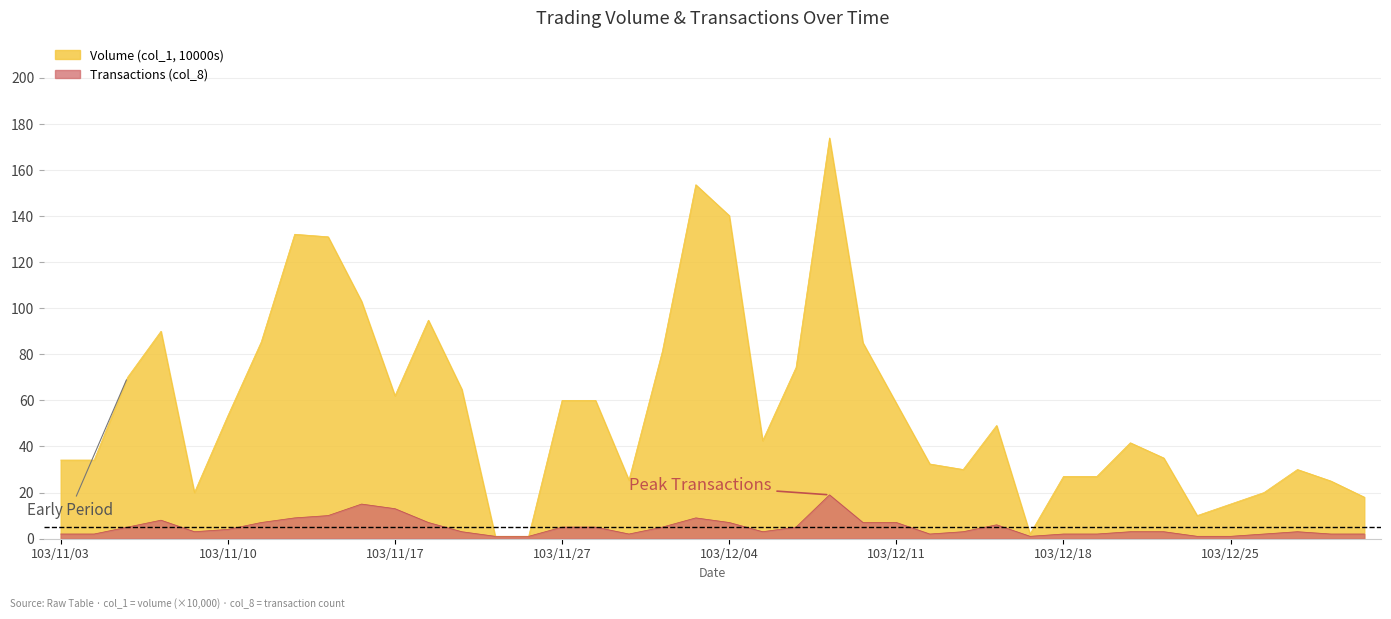

Reading left to right, transcribe all the data shown in this chart.

Volume (col_1, 10000s): 34.1	34.1	70.0	90.0	20.0	53.3	85.4	132.1	131.0	103.0	62.0	94.8	64.8	1.0	1.0	60.0	60.0	25.4	81.3	153.6	140.2	42.5	74.3	173.9	85.0	58.7	32.4	30.0	49.1	2.0	27.0	27.0	41.6	35.0	10.0	15.0	20.0	30.0	25.0	18.0
Transactions (col_8): 2.0	2.0	5.0	8.0	3.0	4.0	7.0	9.0	10.0	15.0	13.0	7.0	3.0	1.0	1.0	5.0	5.0	2.0	5.0	9.0	7.0	3.0	5.0	19.0	7.0	7.0	2.0	3.0	6.0	1.0	2.0	2.0	3.0	3.0	1.0	1.0	2.0	3.0	2.0	2.0